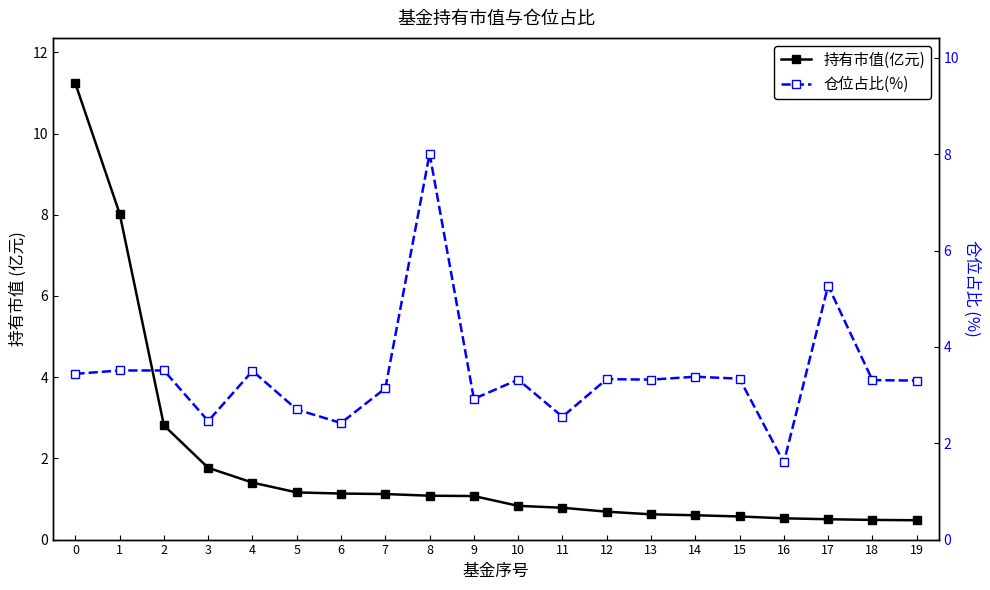

How many interior local valleys does the 仓位占比(%) series have?

6